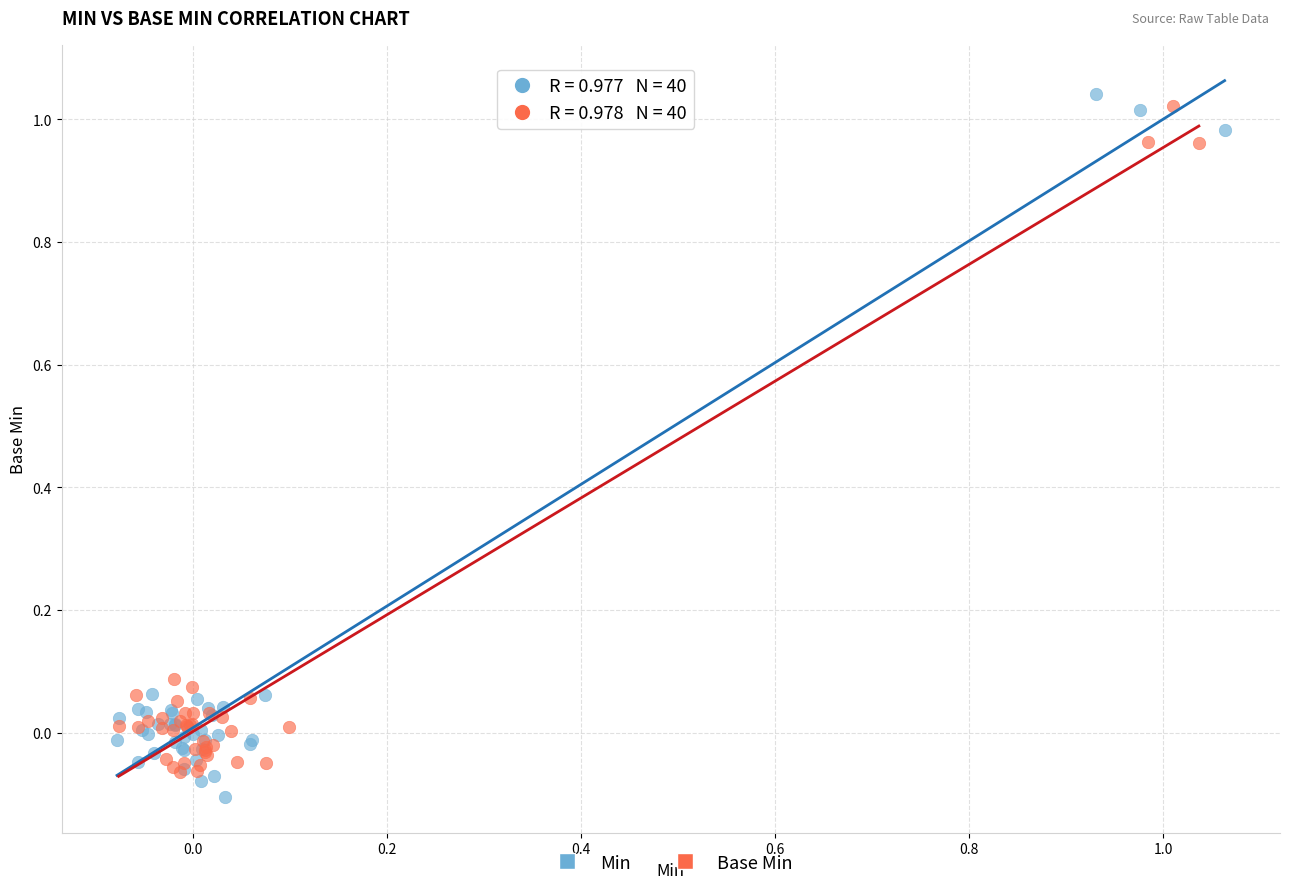

Which series has the widest spread of Y values?

Min